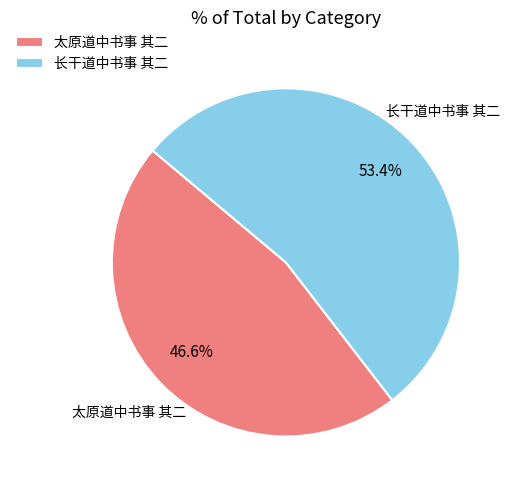

What percentage is the 长干道中书事 其二 slice, to the nearest percent?

53%